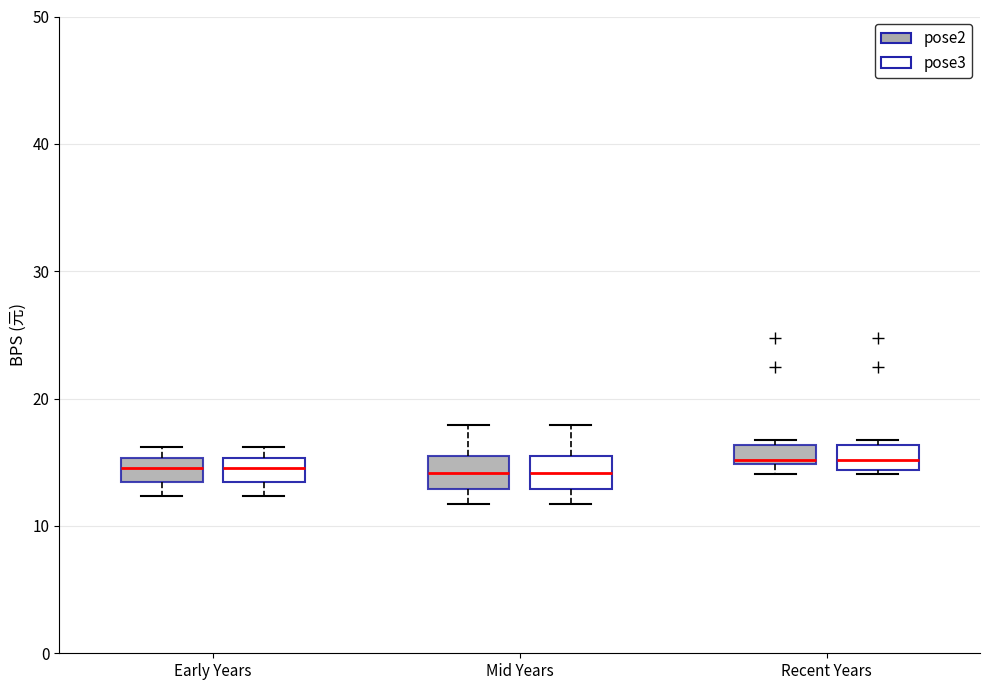

Reading left to right, transcribe this box plot: for each box, give where its median line is, the range the box spans, and where its two whiskers end, as read against the y-axis. The values are not printed on the chart, so give them approximately, as read against the axis.

Early Years (pose2): median 15 (inside the box), box 13 to 15, whiskers 12 to 16
Early Years (pose3): median 15 (inside the box), box 13 to 15, whiskers 12 to 16
Mid Years (pose2): median 14, box 13 to 15, whiskers 12 to 18
Mid Years (pose3): median 14, box 13 to 15, whiskers 12 to 18
Recent Years (pose2): median 15 (just above the box's lower edge), box 15 to 16, whiskers 14 to 17
Recent Years (pose3): median 15, box 14 to 16, whiskers 14 to 17